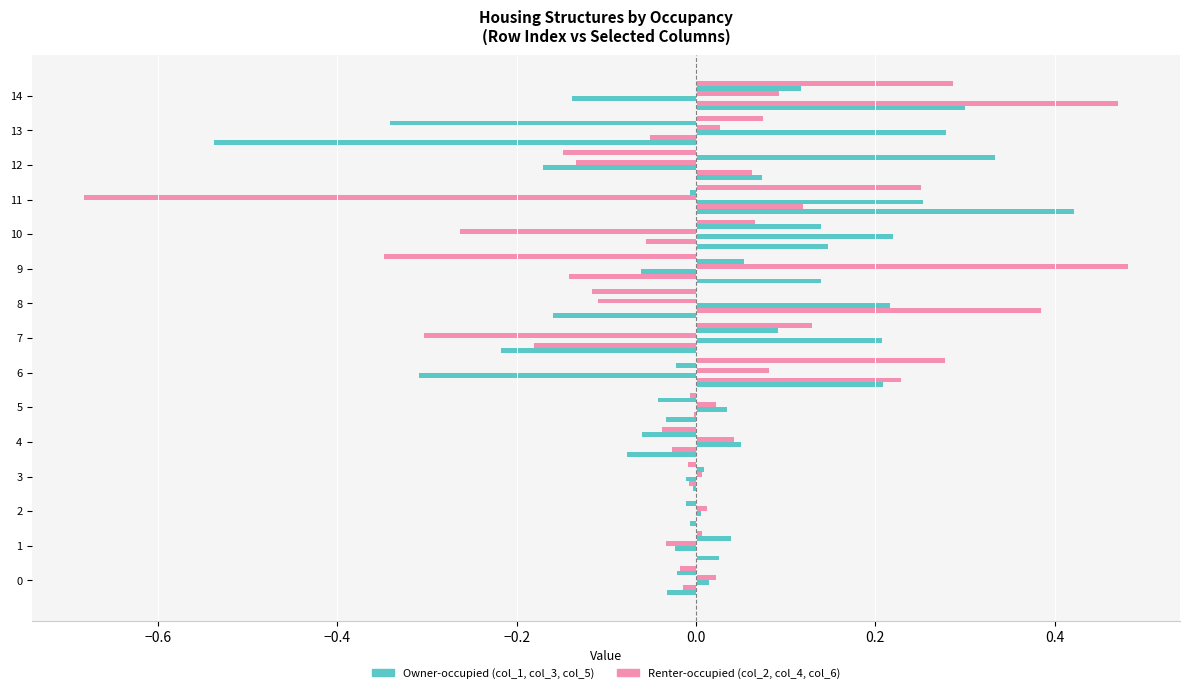

Is it true that col_2 equals 0.2 at 11?

False